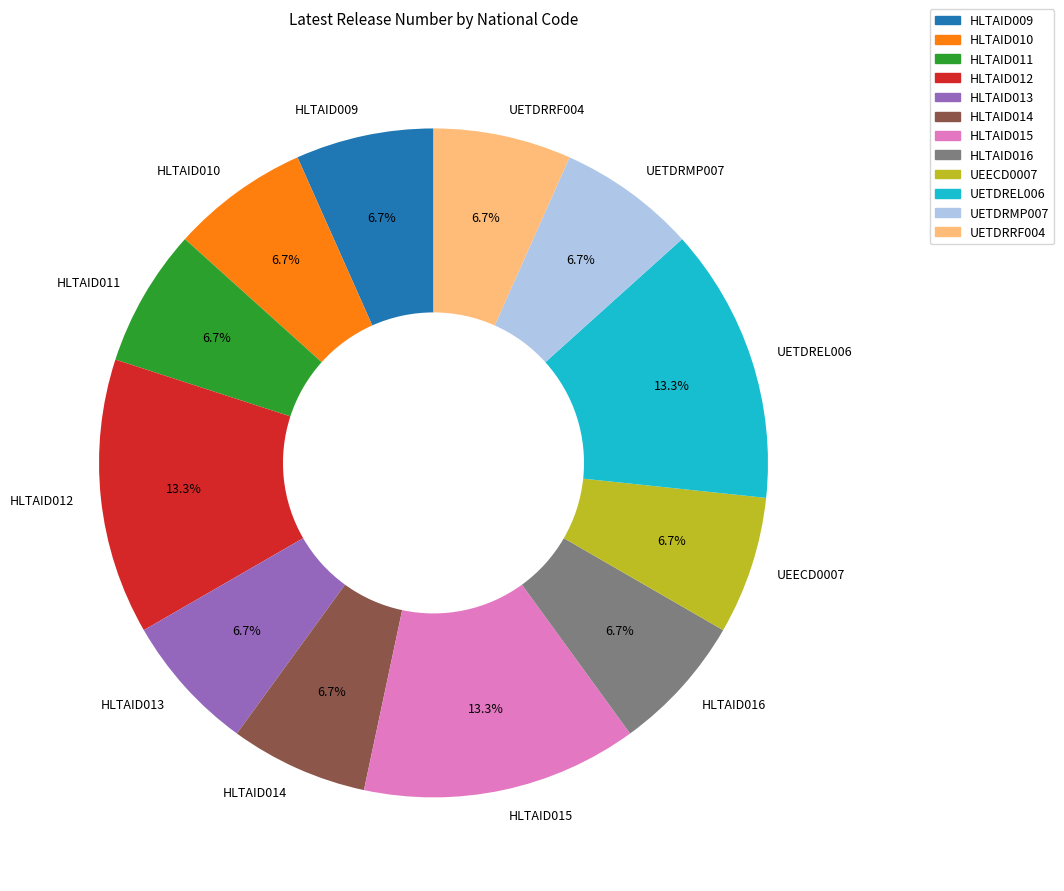

Is there any slice that represents more than half of the pie?

No